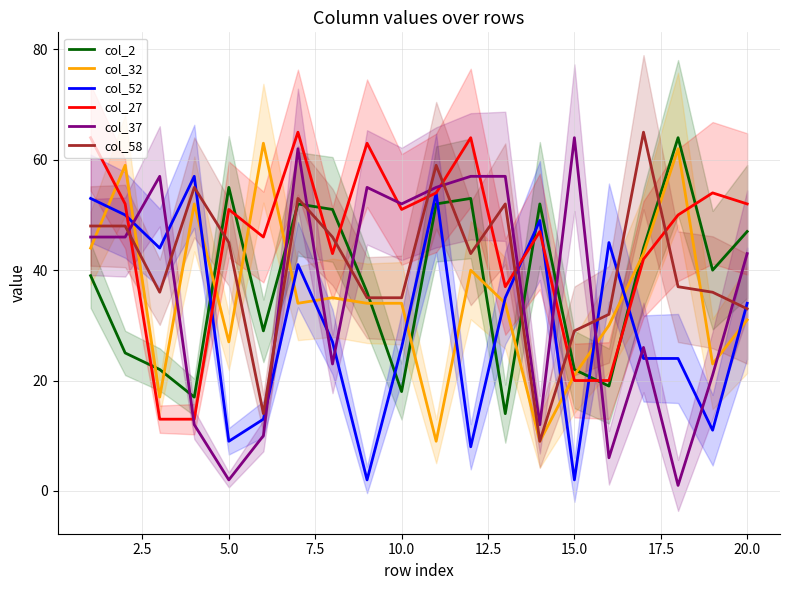

Reading left to right, transcribe all the data shown in this chart.

col_2: 39	25	22	17	55	29	52	51	36	18	52	53	14	52	22	19	44	64	40	47
col_32: 44	59	17	52	27	63	34	35	34	34	9	40	34	9	21	30	43	62	23	31
col_52: 53	50	44	57	9	13	41	27	2	26	54	8	35	49	2	45	24	24	11	34
col_27: 64	52	13	13	51	46	65	43	63	51	54	64	37	47	20	20	42	50	54	52
col_37: 46	46	57	12	2	10	62	23	55	52	55	57	57	12	64	6	26	1	21	43
col_58: 48	48	36	55	45	14	53	46	35	35	59	43	52	9	29	32	65	37	36	33